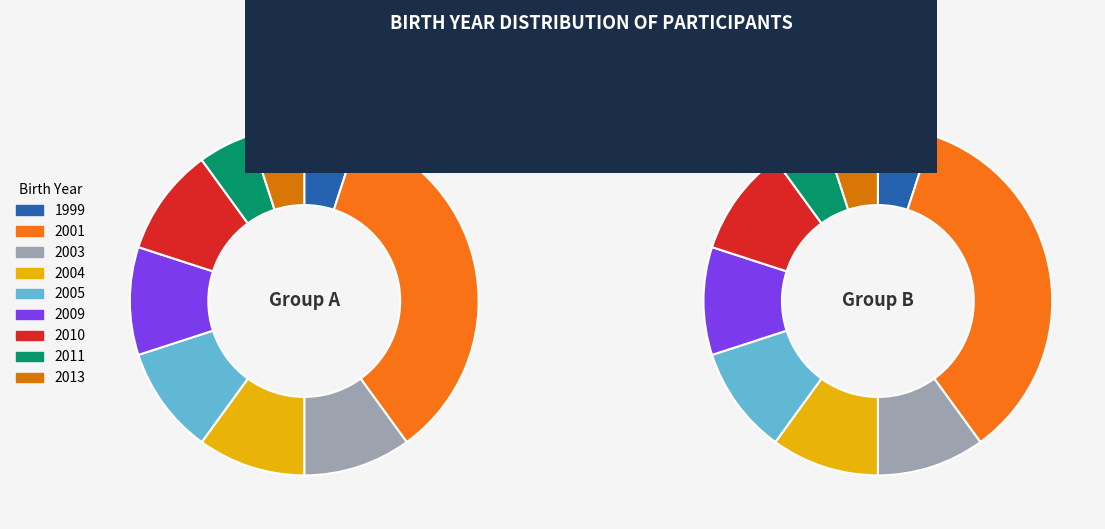

Is there a majority slice in this chart?

No